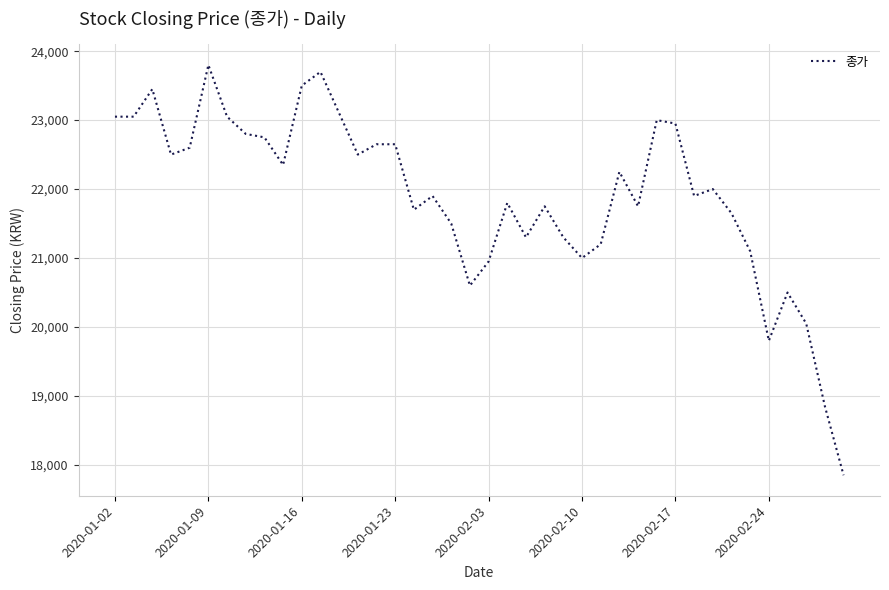

What is the maximum value shown in the chart?

23800